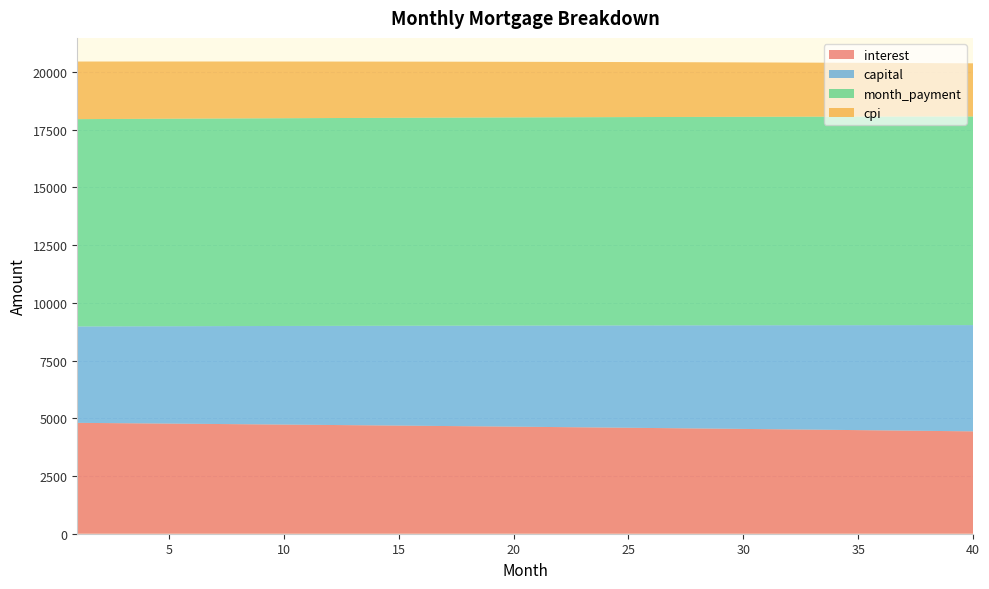

Reading left to right, extract all data points from this chart.

interest: 4803.6	4795.6	4787.5	4779.3	4771.0	4762.7	4754.2	4745.8	4737.2	4728.6	4719.9	4711.1	4702.3	4693.3	4684.4	4675.3	4666.1	4656.9	4647.6	4638.3	4628.8	4619.3	4609.7	4600.0	4590.3	4580.4	4570.5	4560.6	4550.5	4540.3	4530.1	4519.8	4509.4	4499.0	4488.4	4477.8	4467.1	4456.3	4445.5	4434.5
capital: 4177.1	4187.5	4198.0	4208.5	4219.0	4229.6	4240.1	4250.7	4261.4	4272.0	4282.7	4293.4	4304.1	4314.9	4325.7	4336.5	4347.3	4358.2	4369.1	4380.0	4391.0	4402.0	4413.0	4424.0	4435.0	4446.1	4457.3	4468.4	4479.6	4490.8	4502.0	4513.2	4524.5	4535.8	4547.2	4558.5	4569.9	4581.4	4592.8	4604.3
month_payment: 8980.7	8983.1	8985.5	8987.8	8990.0	8992.2	8994.4	8996.5	8998.6	9000.6	9002.6	9004.5	9006.4	9008.2	9010.0	9011.8	9013.5	9015.1	9016.7	9018.3	9019.8	9021.2	9022.7	9024.0	9025.3	9026.6	9027.8	9028.9	9030.1	9031.1	9032.1	9033.1	9034.0	9034.8	9035.6	9036.4	9037.1	9037.7	9038.3	9038.8
cpi: 2495.8	2491.6	2487.3	2483.0	2478.7	2474.3	2469.9	2465.4	2460.9	2456.4	2451.8	2447.2	2442.6	2437.9	2433.2	2428.4	2423.6	2418.8	2413.9	2409.0	2404.1	2399.1	2394.0	2389.0	2383.8	2378.7	2373.5	2368.2	2363.0	2357.7	2352.3	2346.9	2341.4	2336.0	2330.4	2324.9	2319.2	2313.6	2307.9	2302.2